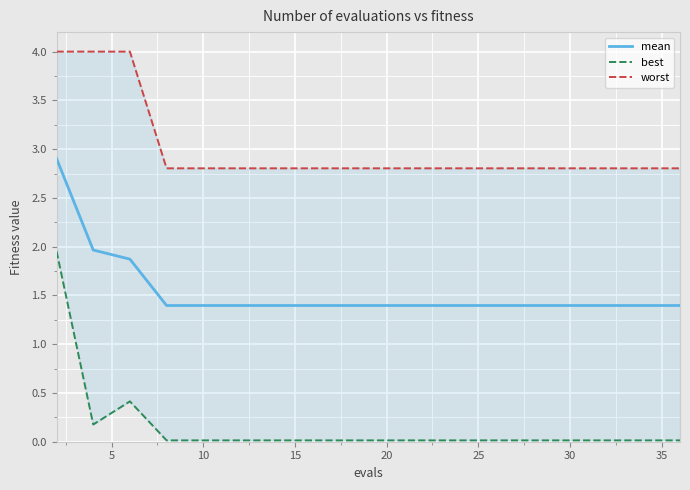

The value of best at 10 is 0.0. True or false?

False